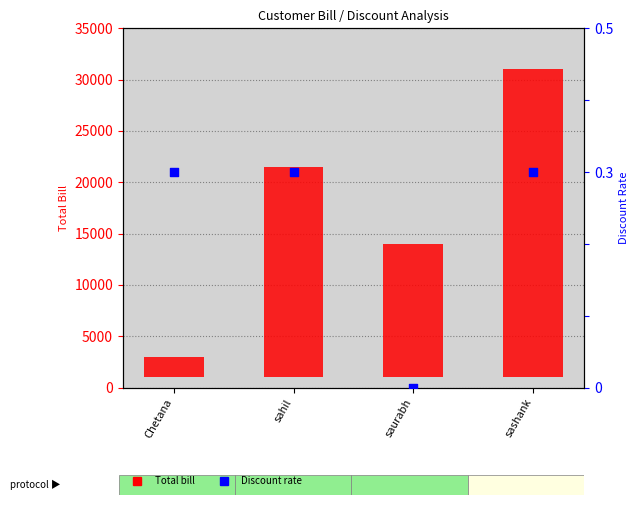

Which series has the widest spread of Y values?

Total Bill